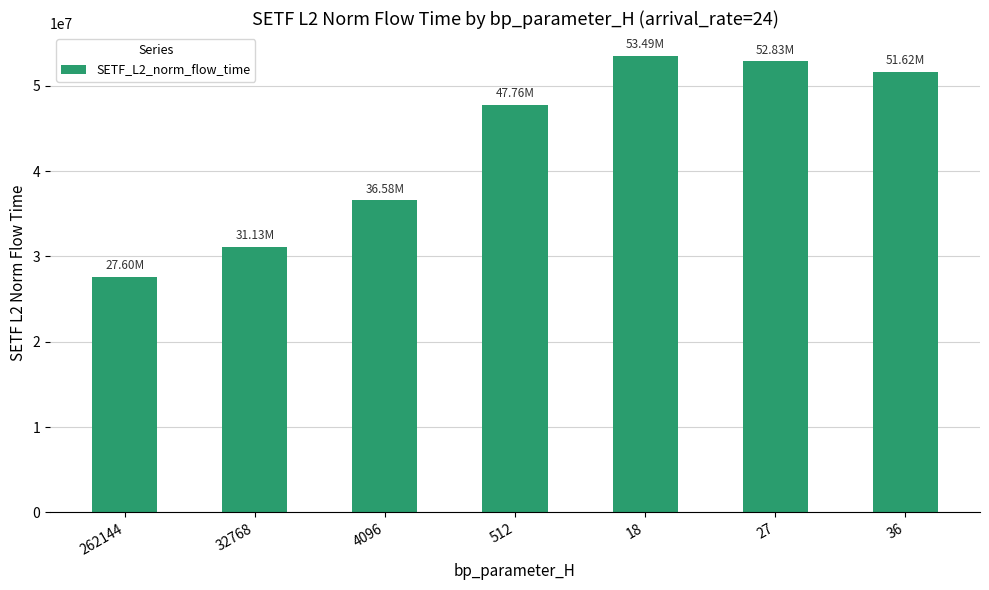

Which label corresponds to the largest value in the chart?

18